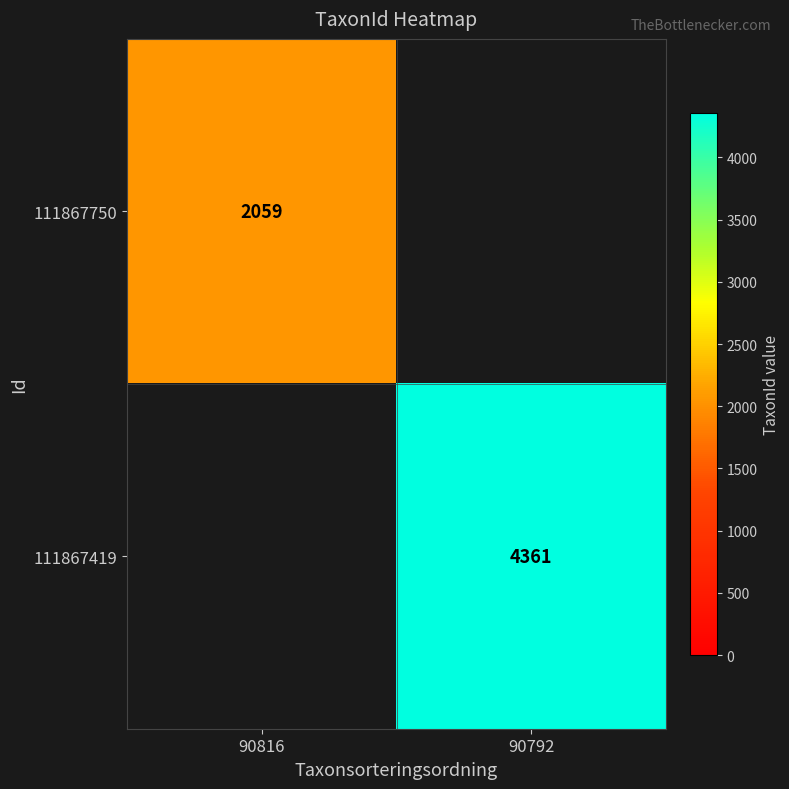

The value of 111867419 at 90792 is 1220. True or false?

False